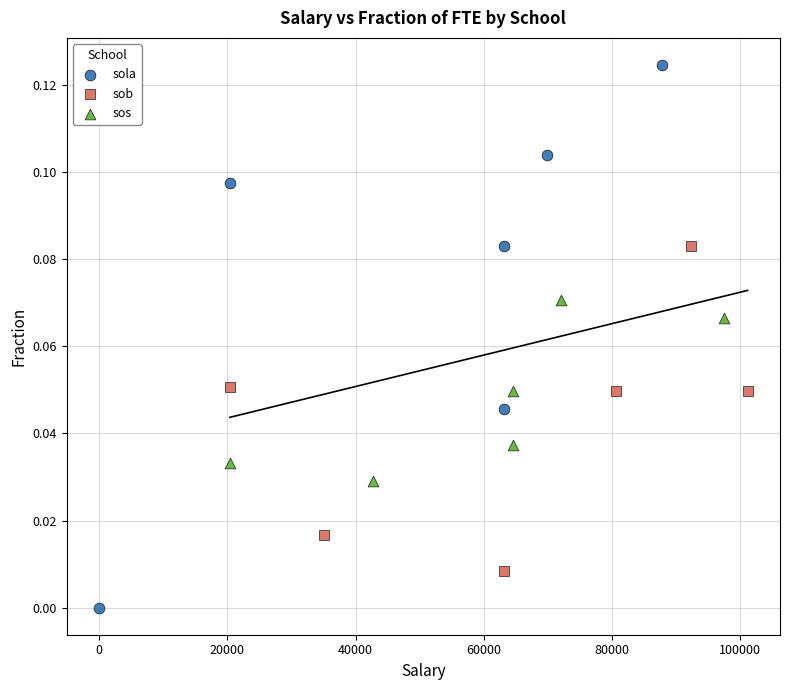

Which series has the widest spread of Y values?

sola